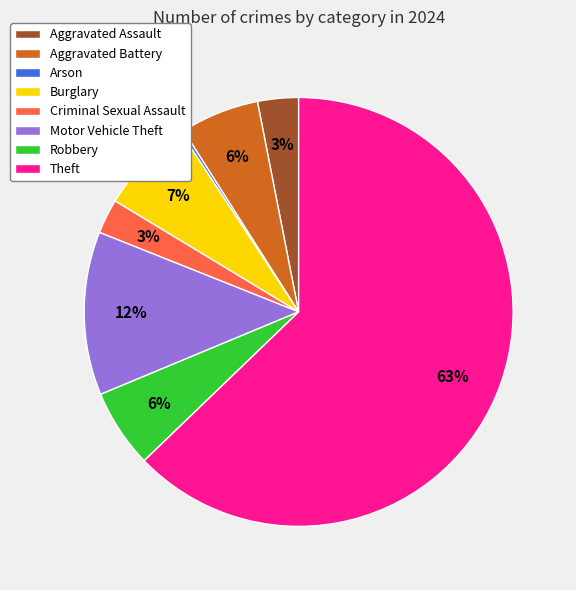

To the nearest percent, what is the combined percentage of Aggravated Battery and Robbery?

12%